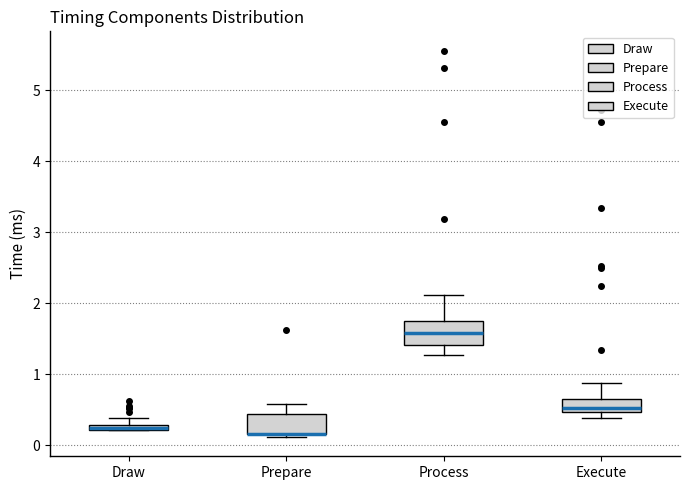

Where is the lower edge of the box for Draw on the y-axis? The values are not printed on the chart, so give them approximately, as read against the axis.

0.2